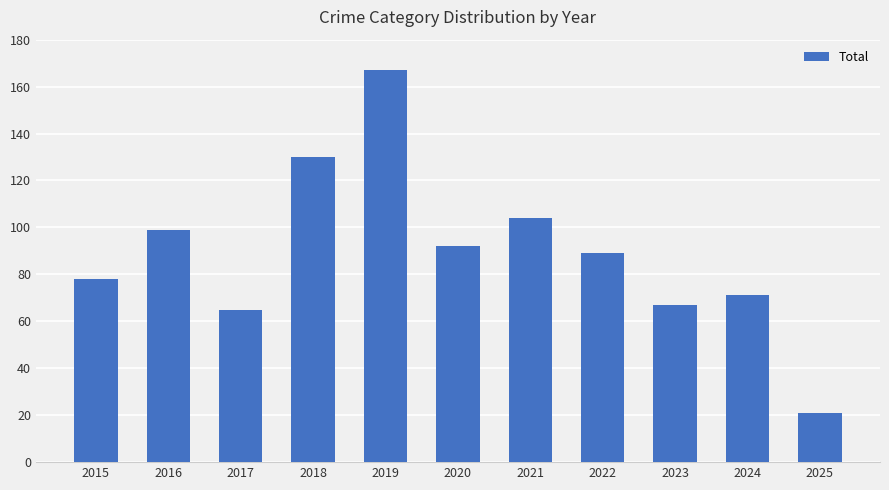

Are the bars grouped side by side (vs. stacked)?

No